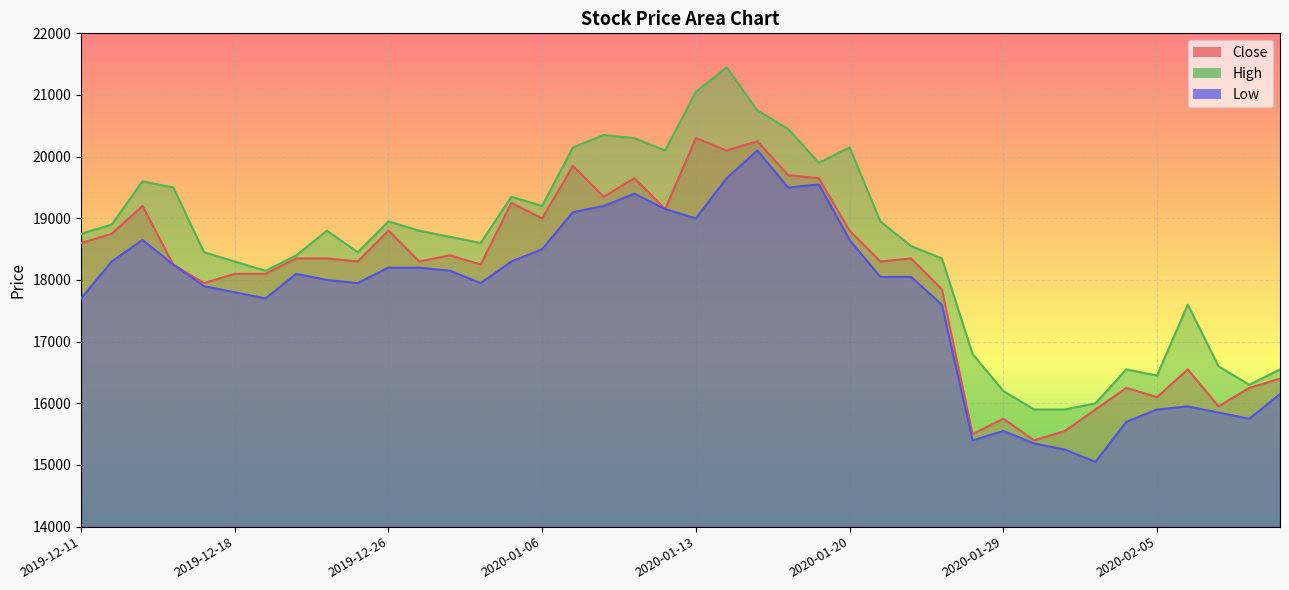

Reading left to right, transcribe all the data shown in this chart.

Close: 2019-12-11=18600	2019-12-12=18750	2019-12-13=19200	2019-12-16=18250	2019-12-17=17950	2019-12-18=18100	2019-12-19=18100	2019-12-20=18350	2019-12-23=18350	2019-12-24=18300	2019-12-26=18800	2019-12-27=18300	2019-12-30=18400	2020-01-02=18250	2020-01-03=19250	2020-01-06=19000	2020-01-07=19850	2020-01-08=19350	2020-01-09=19650	2020-01-10=19150	2020-01-13=20300	2020-01-14=20100	2020-01-15=20250	2020-01-16=19700	2020-01-17=19650	2020-01-20=18800	2020-01-21=18300	2020-01-22=18350	2020-01-23=17850	2020-01-28=15500	2020-01-29=15750	2020-01-30=15400	2020-01-31=15550	2020-02-03=15900	2020-02-04=16250	2020-02-05=16100	2020-02-06=16550	2020-02-07=15950	2020-02-10=16250	2020-02-11=16400
High: 2019-12-11=18750	2019-12-12=18900	2019-12-13=19600	2019-12-16=19500	2019-12-17=18450	2019-12-18=18300	2019-12-19=18150	2019-12-20=18400	2019-12-23=18800	2019-12-24=18450	2019-12-26=18950	2019-12-27=18800	2019-12-30=18700	2020-01-02=18600	2020-01-03=19350	2020-01-06=19200	2020-01-07=20150	2020-01-08=20350	2020-01-09=20300	2020-01-10=20100	2020-01-13=21050	2020-01-14=21450	2020-01-15=20750	2020-01-16=20450	2020-01-17=19900	2020-01-20=20150	2020-01-21=18950	2020-01-22=18550	2020-01-23=18350	2020-01-28=16800	2020-01-29=16200	2020-01-30=15900	2020-01-31=15900	2020-02-03=16000	2020-02-04=16550	2020-02-05=16450	2020-02-06=17600	2020-02-07=16600	2020-02-10=16300	2020-02-11=16550
Low: 2019-12-11=17700	2019-12-12=18300	2019-12-13=18650	2019-12-16=18250	2019-12-17=17900	2019-12-18=17800	2019-12-19=17700	2019-12-20=18100	2019-12-23=18000	2019-12-24=17950	2019-12-26=18200	2019-12-27=18200	2019-12-30=18150	2020-01-02=17950	2020-01-03=18300	2020-01-06=18500	2020-01-07=19100	2020-01-08=19200	2020-01-09=19400	2020-01-10=19150	2020-01-13=19000	2020-01-14=19650	2020-01-15=20100	2020-01-16=19500	2020-01-17=19550	2020-01-20=18650	2020-01-21=18050	2020-01-22=18050	2020-01-23=17600	2020-01-28=15400	2020-01-29=15550	2020-01-30=15350	2020-01-31=15250	2020-02-03=15050	2020-02-04=15700	2020-02-05=15900	2020-02-06=15950	2020-02-07=15850	2020-02-10=15750	2020-02-11=16150